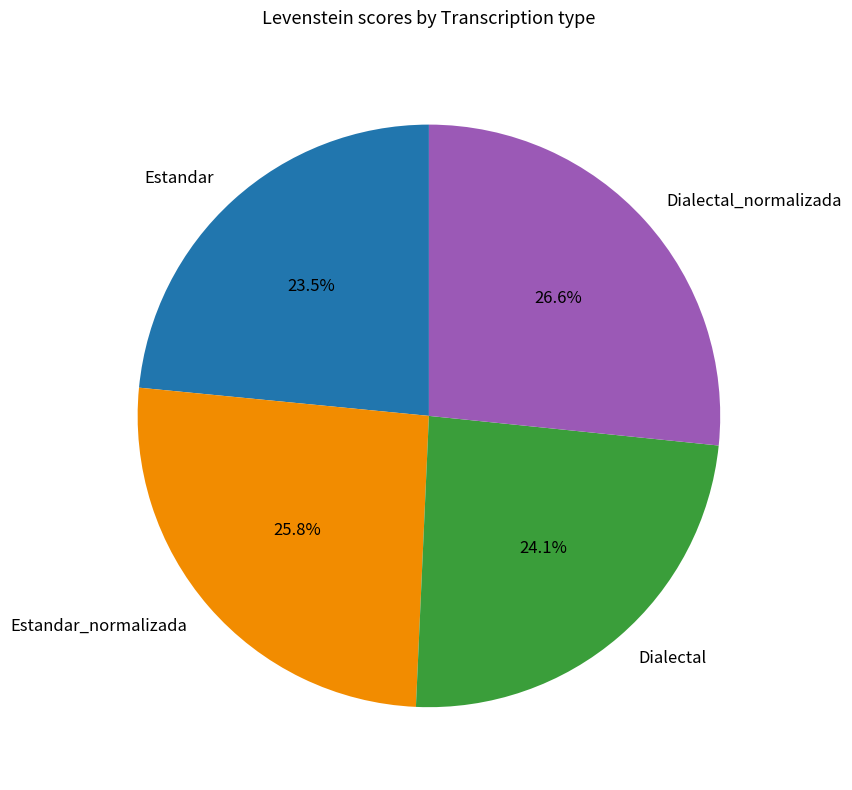

Which has a higher value, Dialectal_normalizada or Dialectal?

Dialectal_normalizada